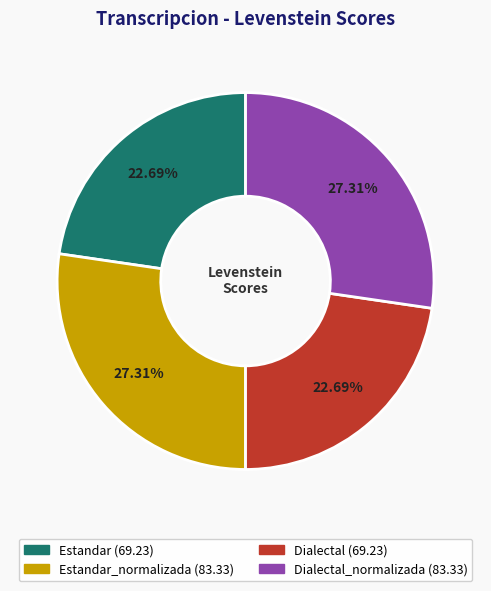

To the nearest percent, what is the average slice percentage?

25%